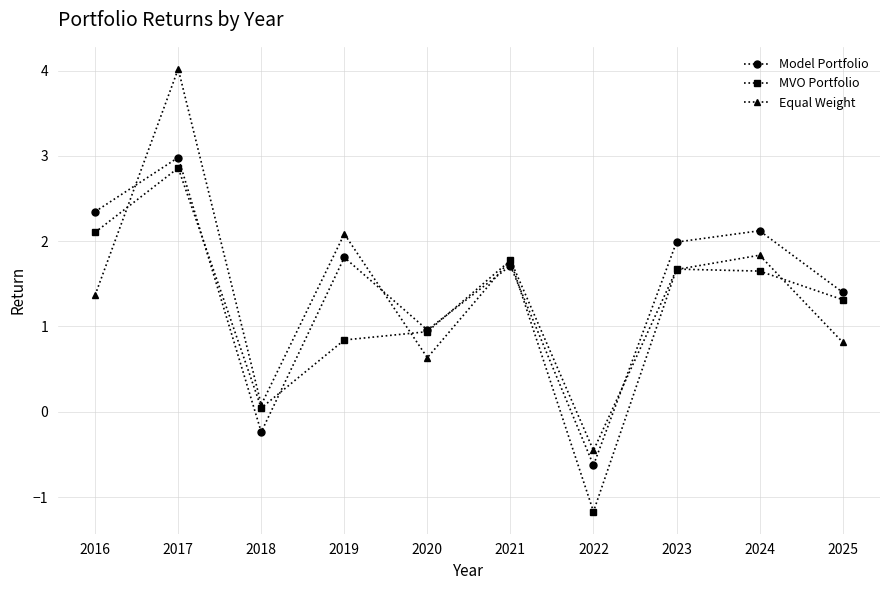

Where do Equal Weight and Model Portfolio first cross each other?

2016 and 2017